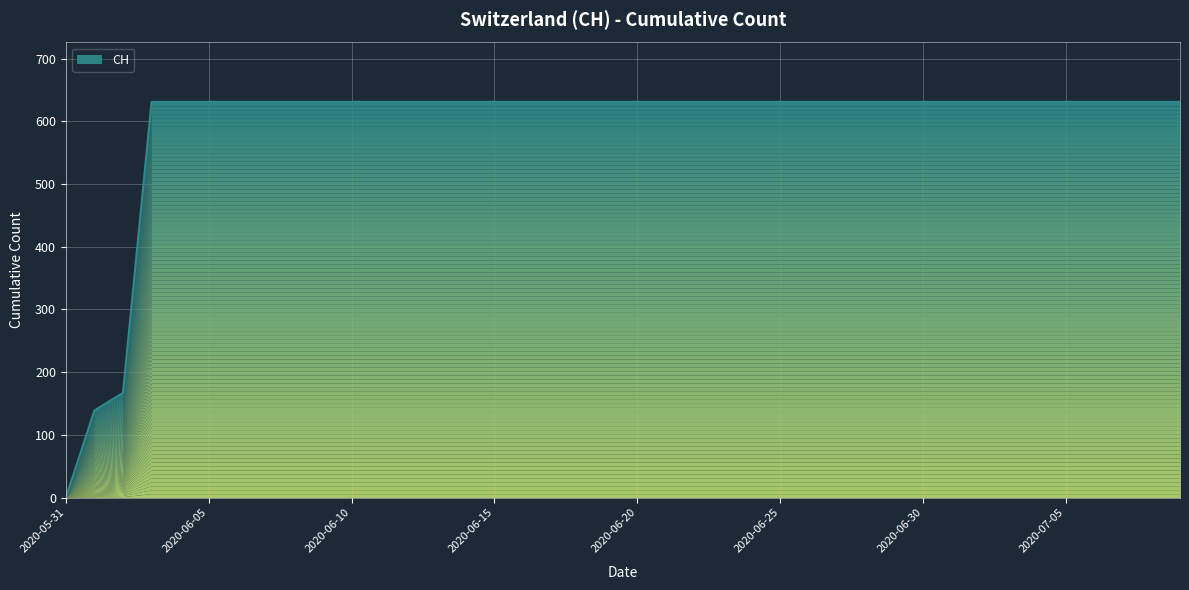

How many values are below 631?

3